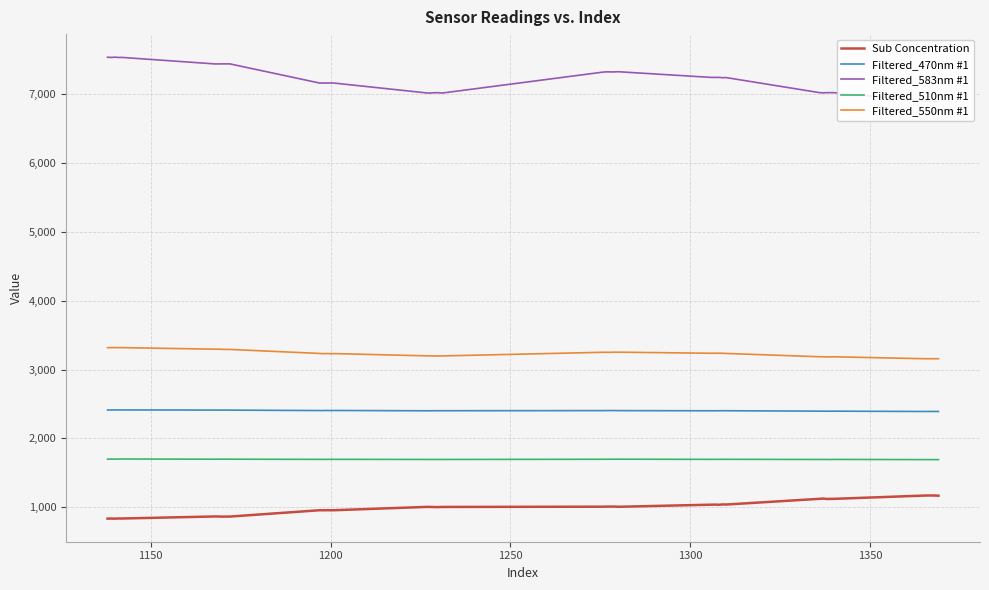

True or false: Filtered_470nm #1 and Sub Concentration intersect in this chart.

False